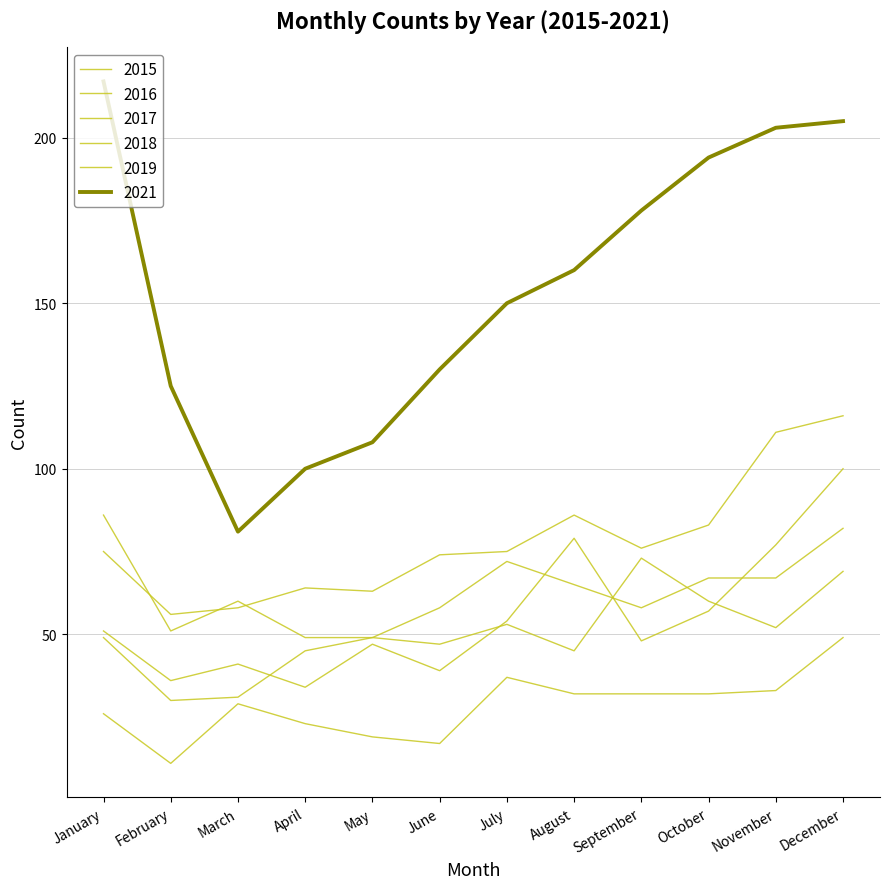

Reading left to right, extract all data points from this chart.

2015: January=26	February=11	March=29	April=23	May=19	June=17	July=37	August=32	September=32	October=32	November=33	December=49
2016: January=51	February=36	March=41	April=34	May=47	June=39	July=54	August=79	September=48	October=57	November=77	December=100
2017: January=75	February=56	March=58	April=64	May=63	June=74	July=75	August=86	September=76	October=83	November=111	December=116
2018: January=86	February=51	March=60	April=49	May=49	June=58	July=72	August=65	September=58	October=67	November=67	December=82
2019: January=49	February=30	March=31	April=45	May=49	June=47	July=53	August=45	September=73	October=60	November=52	December=69
2021: January=217	February=125	March=81	April=100	May=108	June=130	July=150	August=160	September=178	October=194	November=203	December=205